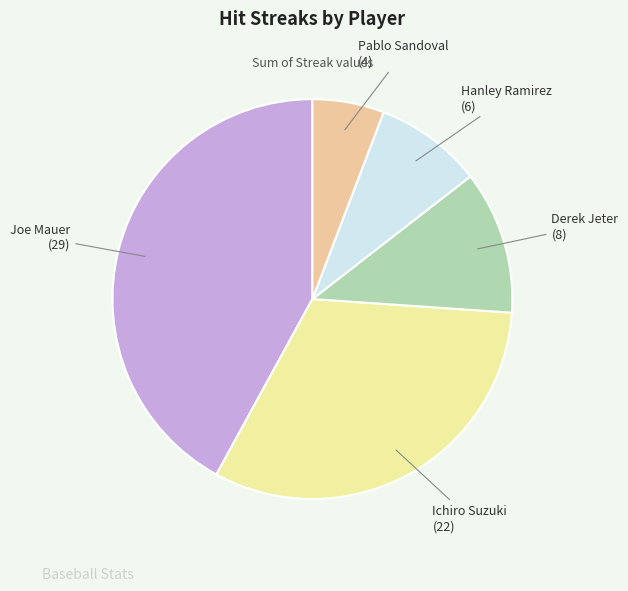

Rank the categories by value from highest to lowest.

Joe Mauer, Ichiro Suzuki, Derek Jeter, Hanley Ramirez, Pablo Sandoval